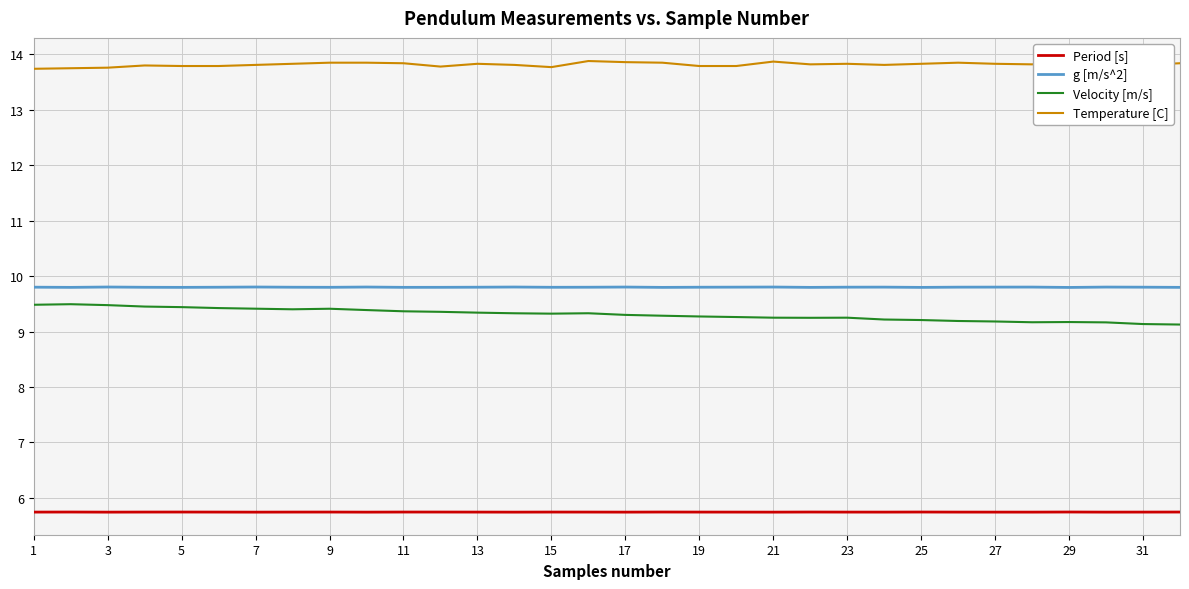

What is the difference between the second highest and second lowest values in the Temperature [C] series?

0.1